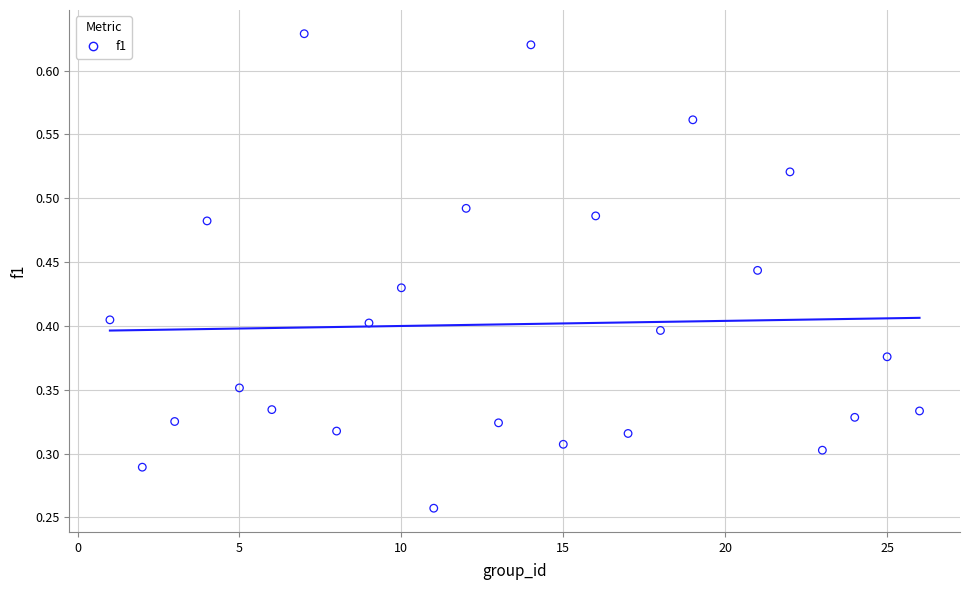

What is the range of X values (max minus min)?

25.0